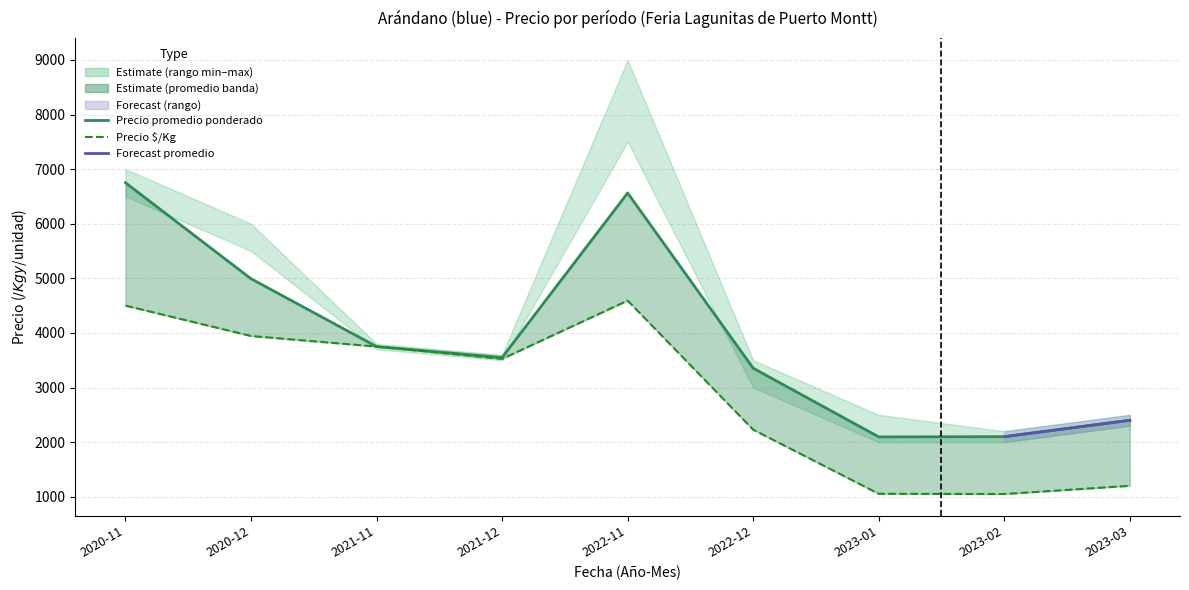

In Precio $/Kg, how many points are lower than both neighbors (excluding endpoints)?

2